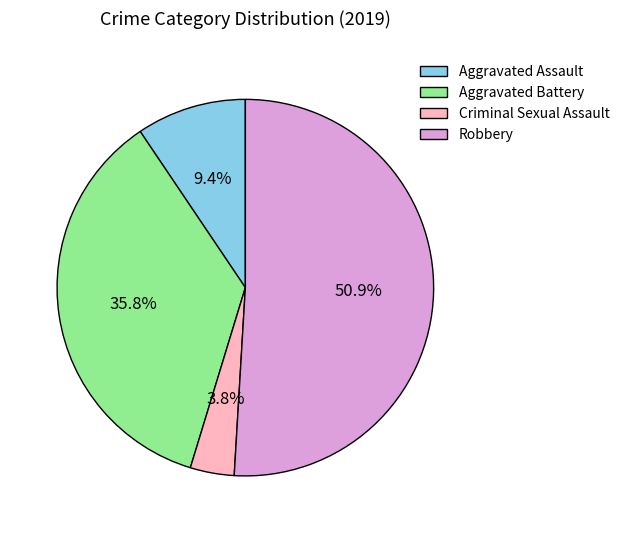

How many slices are in this pie chart?

4